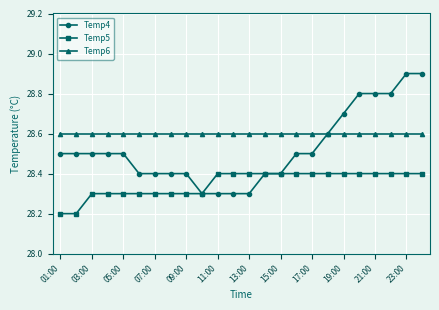

What is the average value of the Temp6 series?

28.6